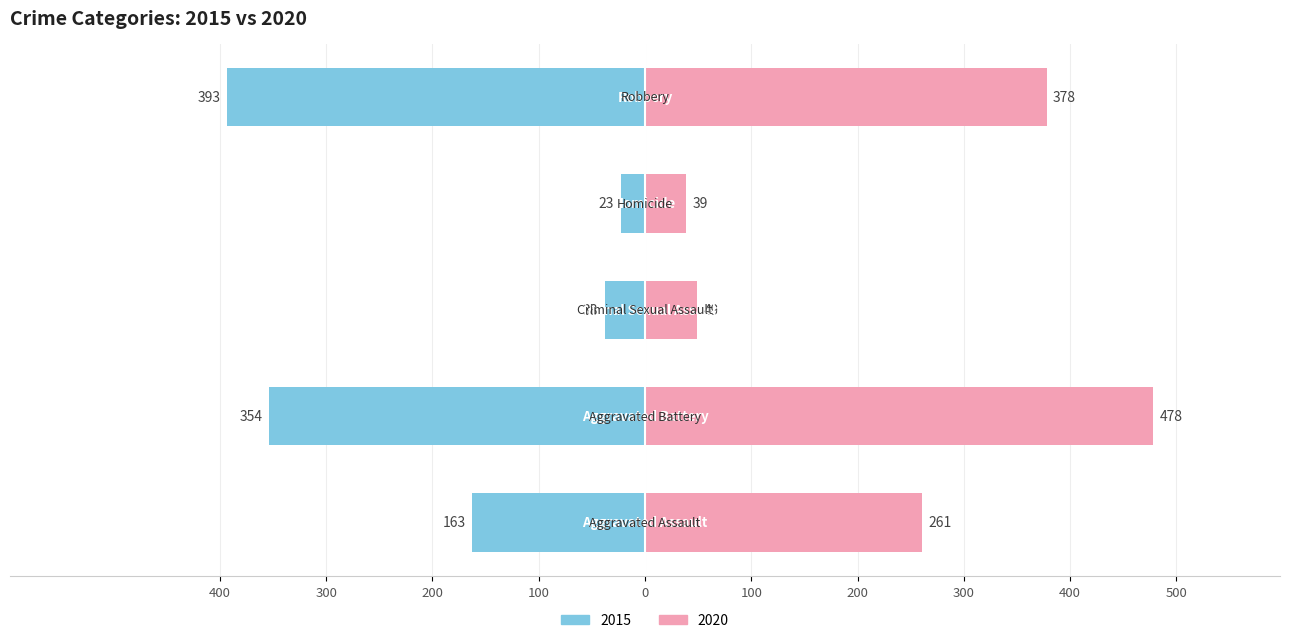

The 2018 series shows 39 at Criminal Sexual Assault. True or false?

False